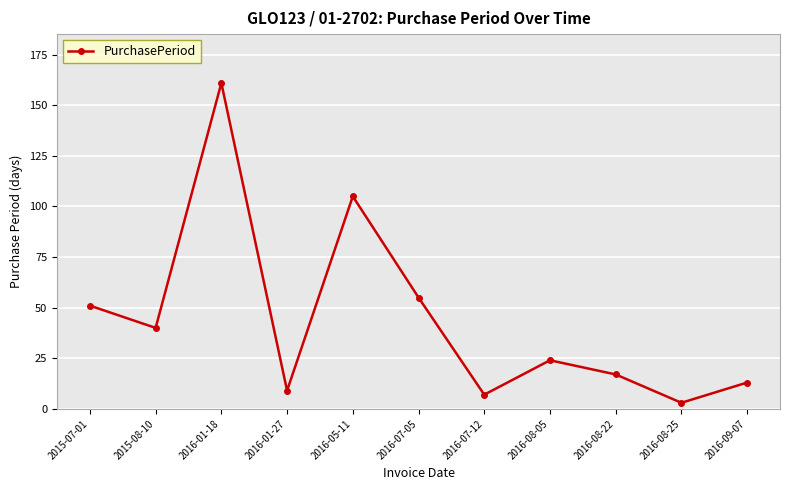

What is the sum of all values?

485